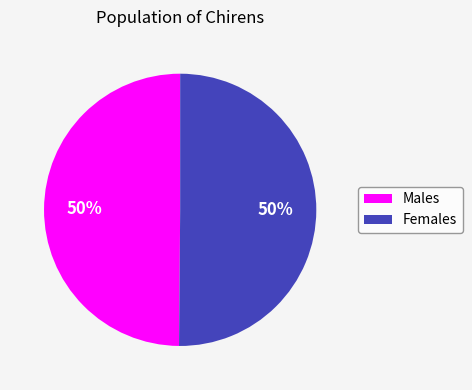

How many slices are in this pie chart?

2